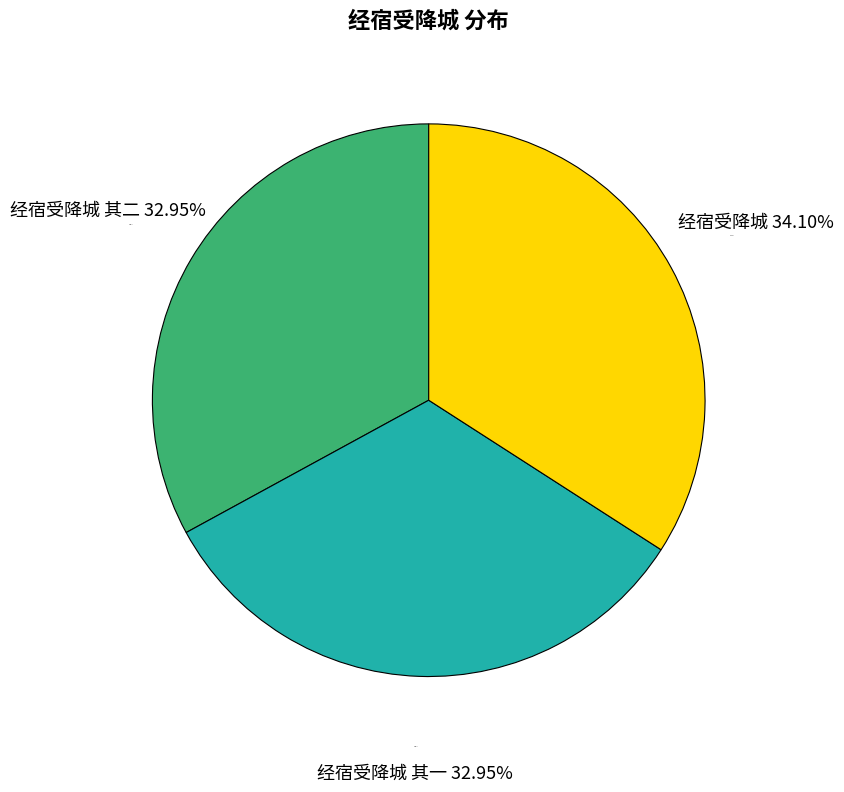

To the nearest percent, what percentage of the pie is 经宿受降城?

34%